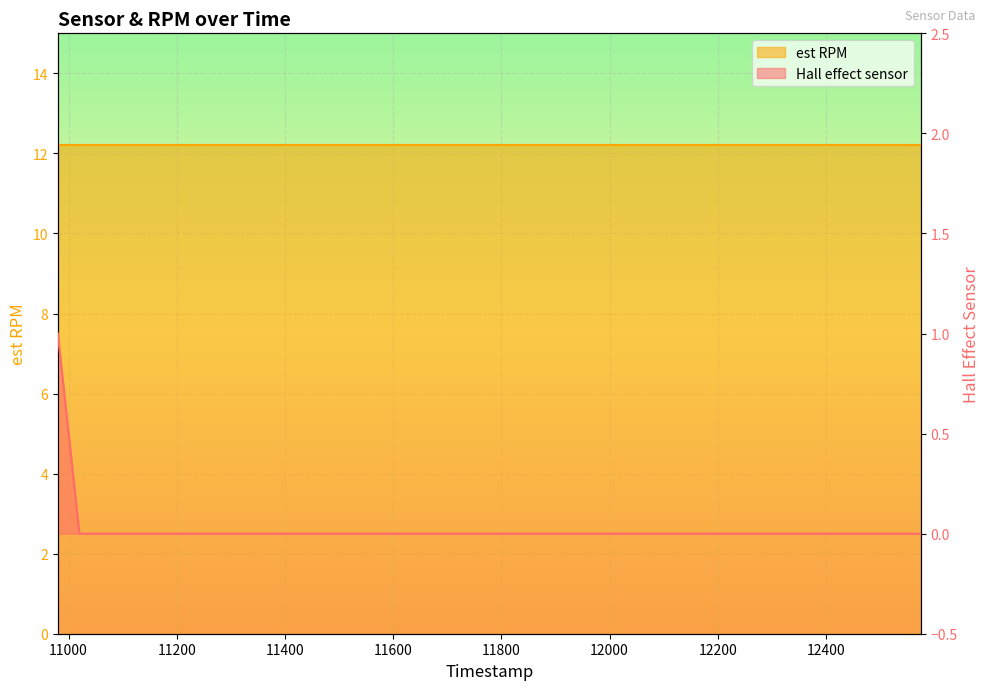

How many categories are shown in the chart?

40